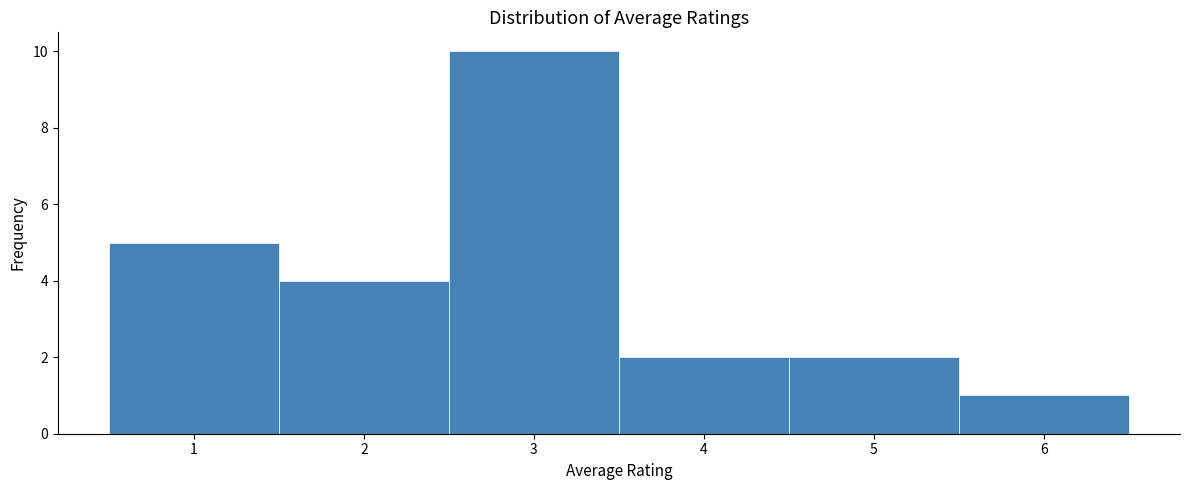

Over which range of the x-axis is the bar tallest?

2.5 to 3.5